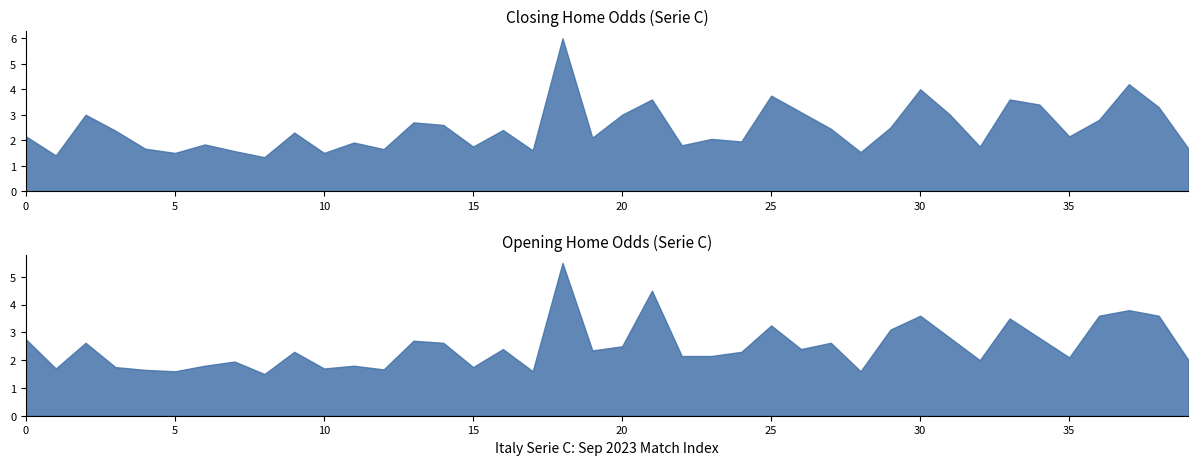

In oddA, how many points are higher than both neighbors (excluding endpoints)?

13